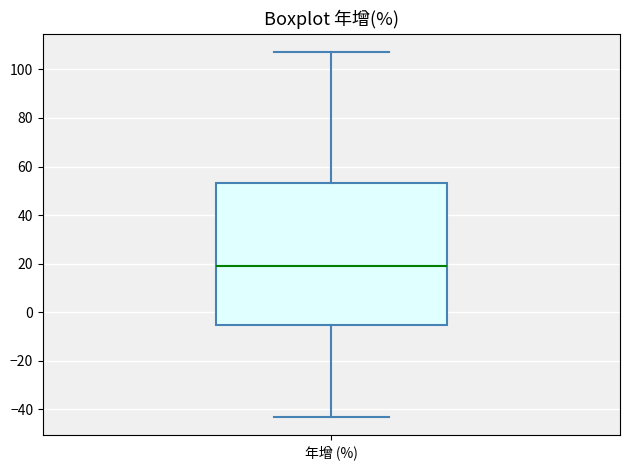

Read this box plot against the y-axis: the position of the median line, the range covered by the box, and the ends of both whiskers. The values are not printed on the chart, so give them approximately, as read against the axis.

median 20, box -6 to 54, whiskers -44 to 108